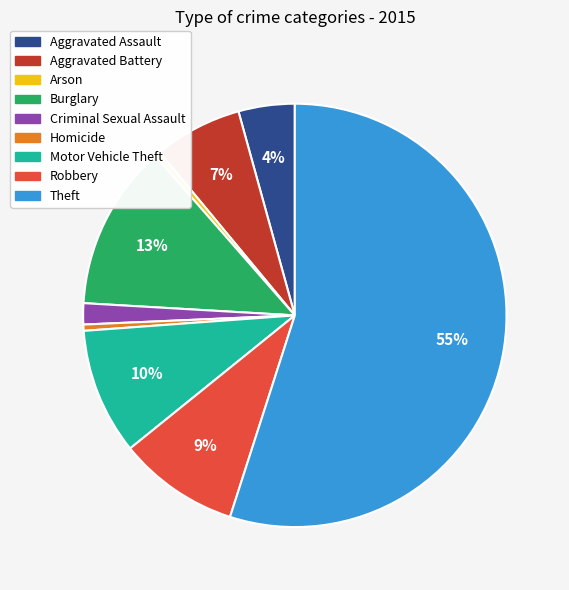

Combined, do Aggravated Battery and Robbery account for over 50%?

No